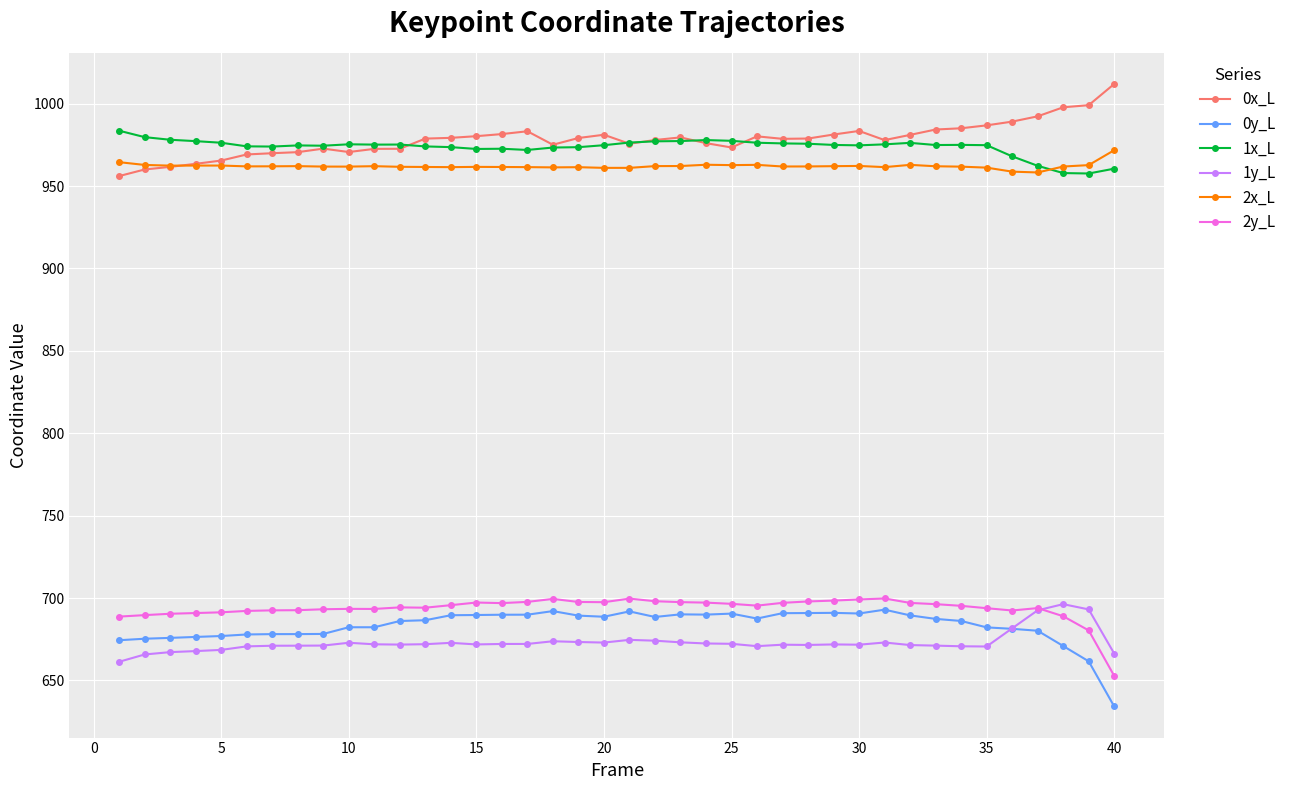

At how many categories does at least one series exceed 707?

40